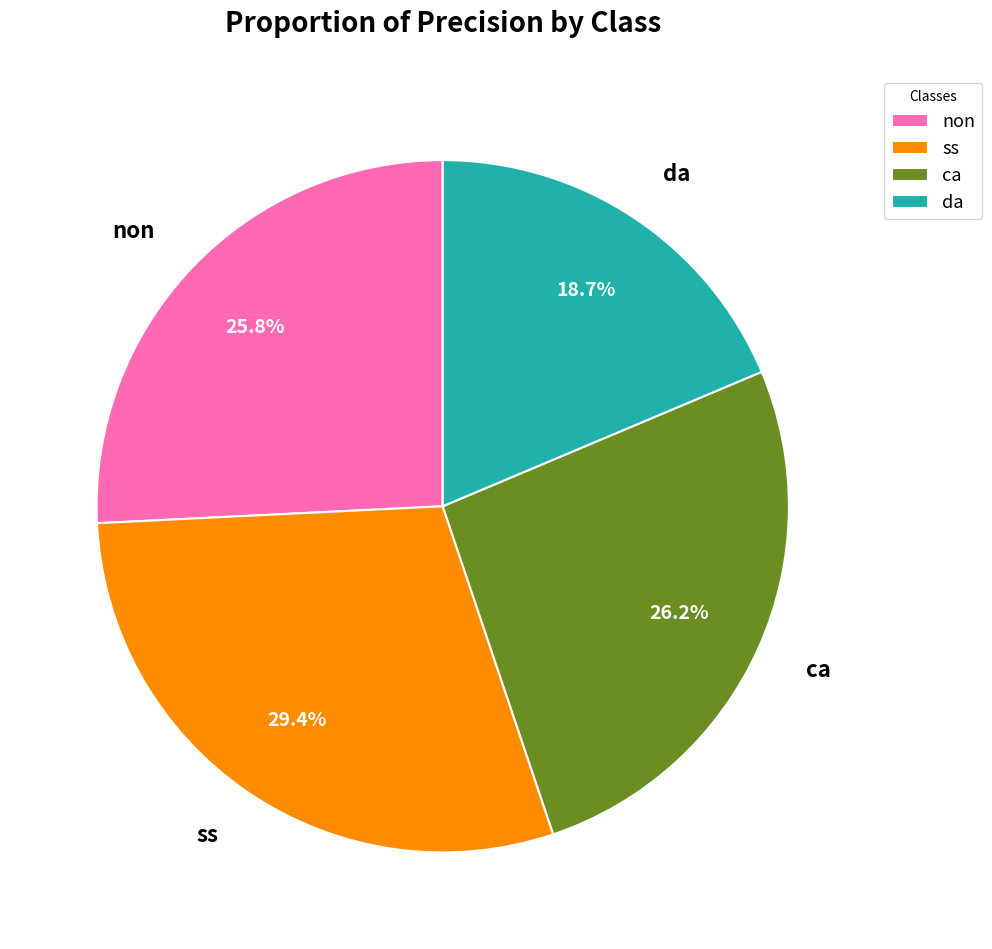

How many segments does this pie chart have?

4